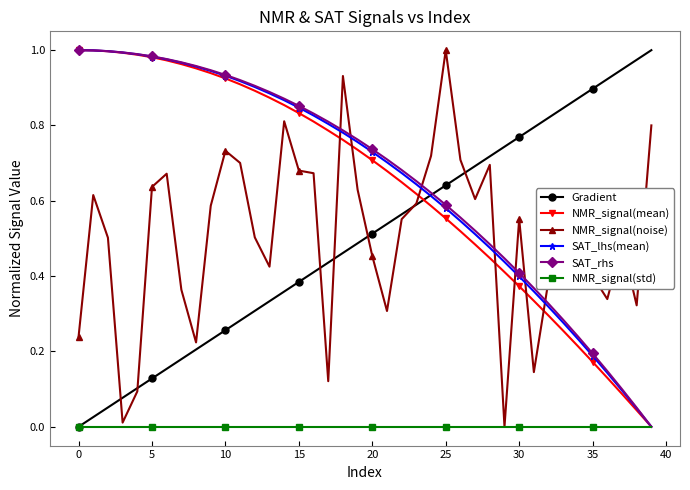

At how many categories does at least one series exceed 0?

40